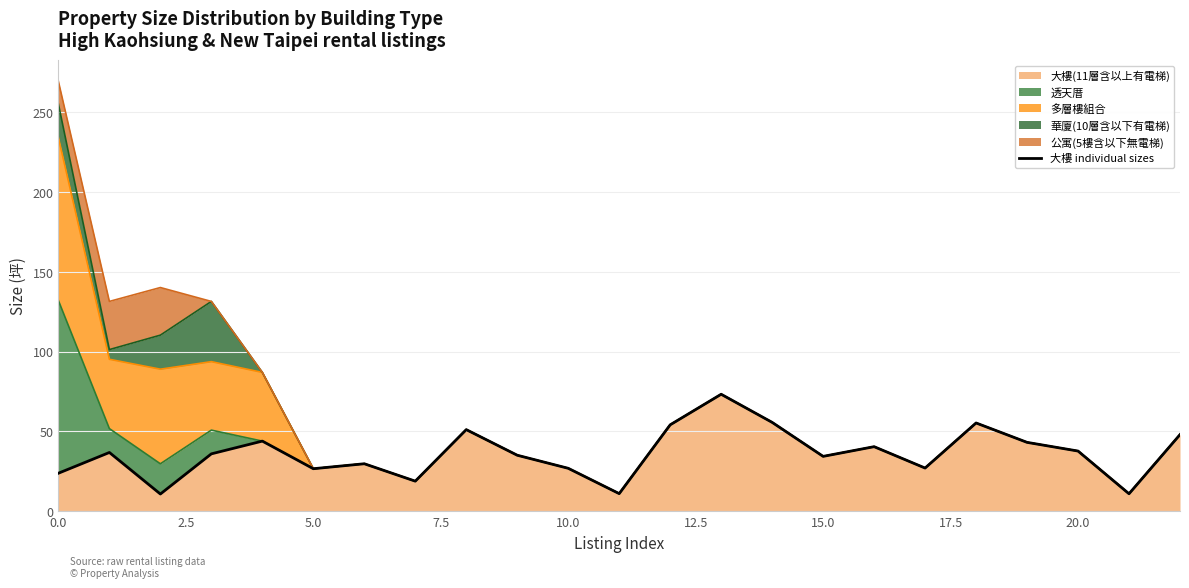

What is the maximum value for 大樓(11層含以上有電梯)?

73.3